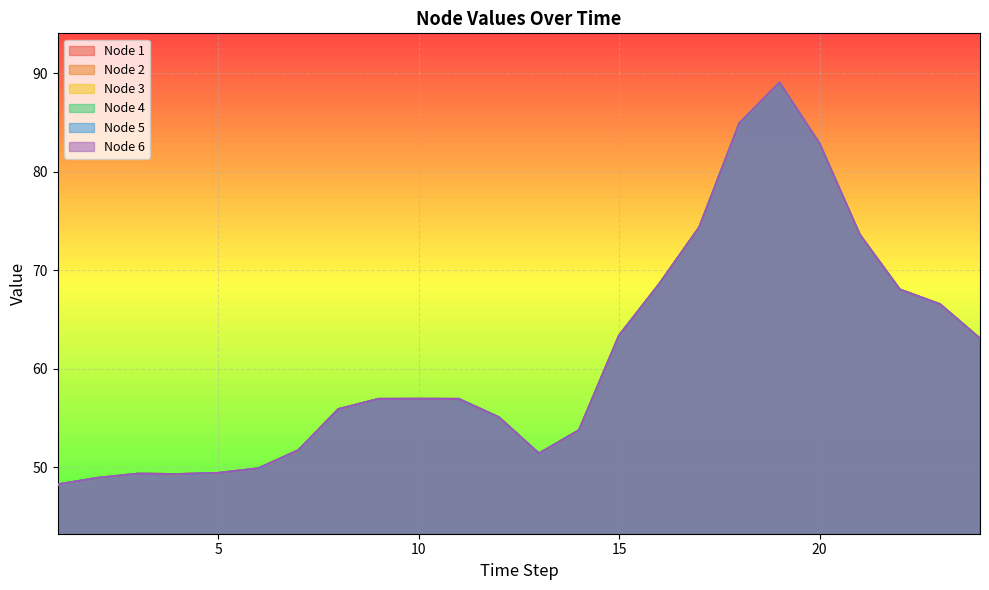

True or false: Node 6 has a value of 77.3 at 11.

False